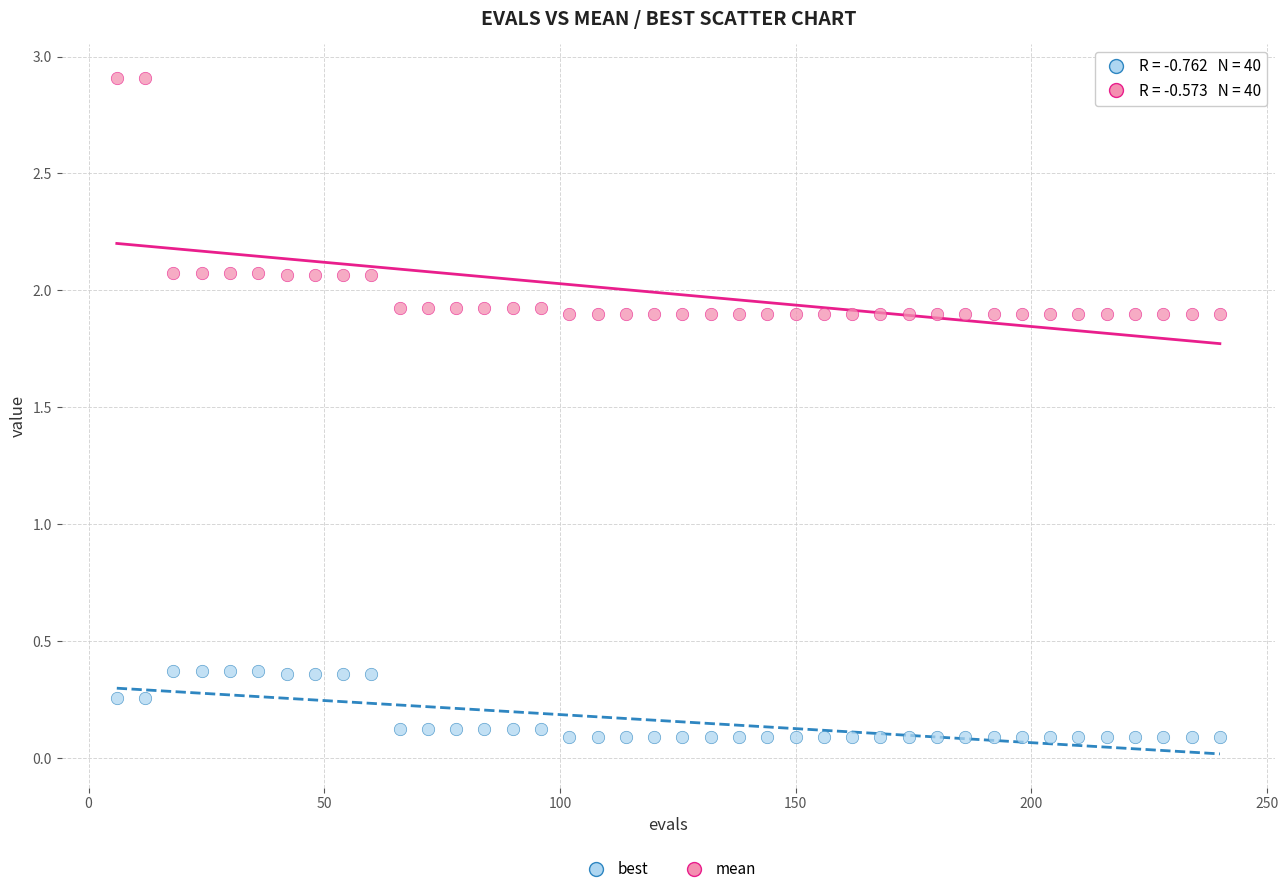

Across all data points, what is the range of X values (max minus min)?

234.0